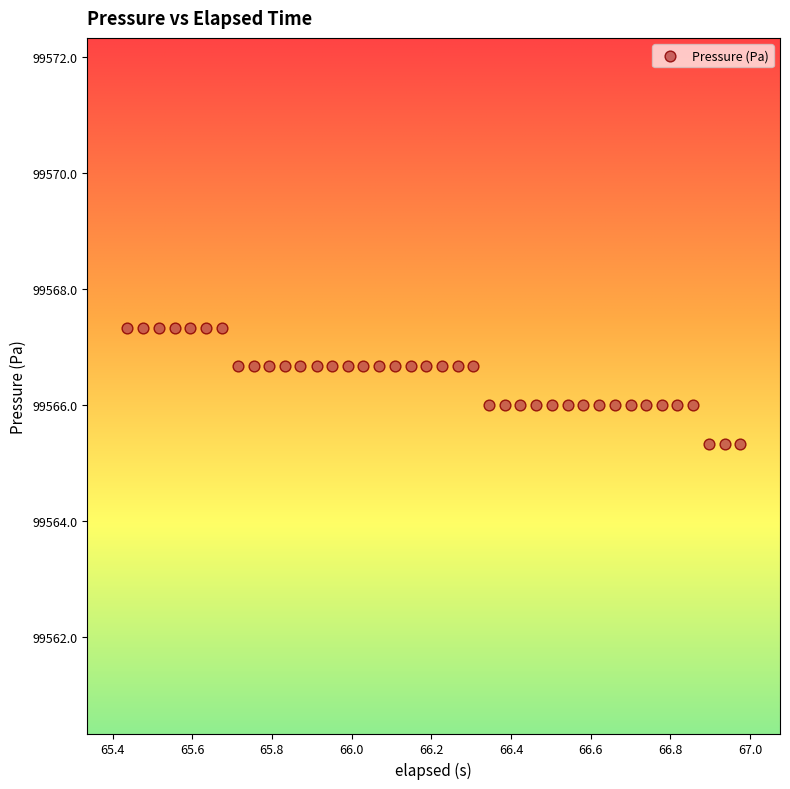

What is the range of Y values (max minus min)?

2.0